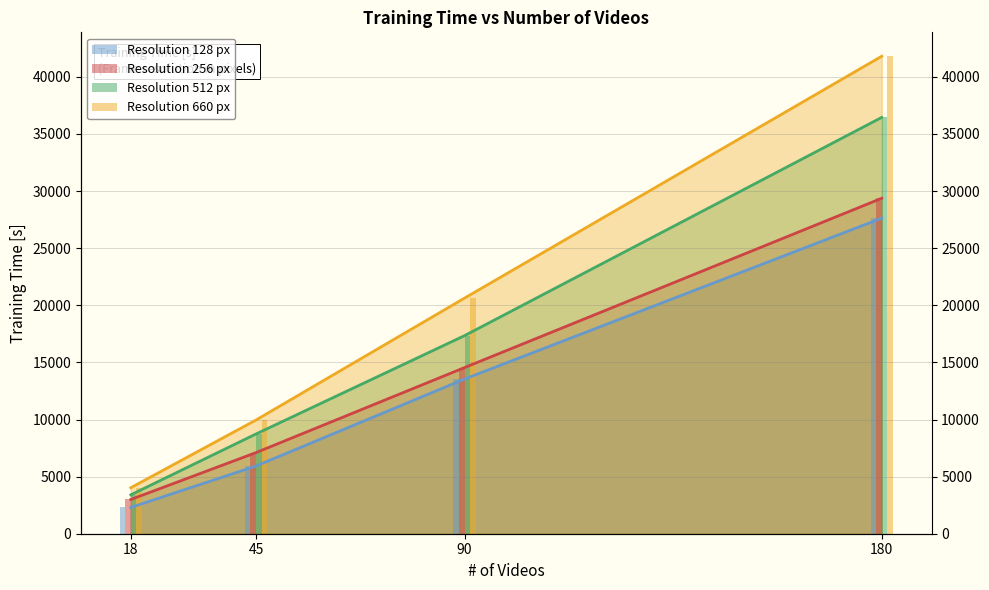

Reading left to right, list all the values displayed in this chart.

128: 2300.8	5927.7	13544.3	27633.1
256: 2997.7	7102.2	14549.3	29374.4
512: 3404.7	8733.5	17344.4	36454.8
660: 4029.1	9953.7	20632.5	41811.1